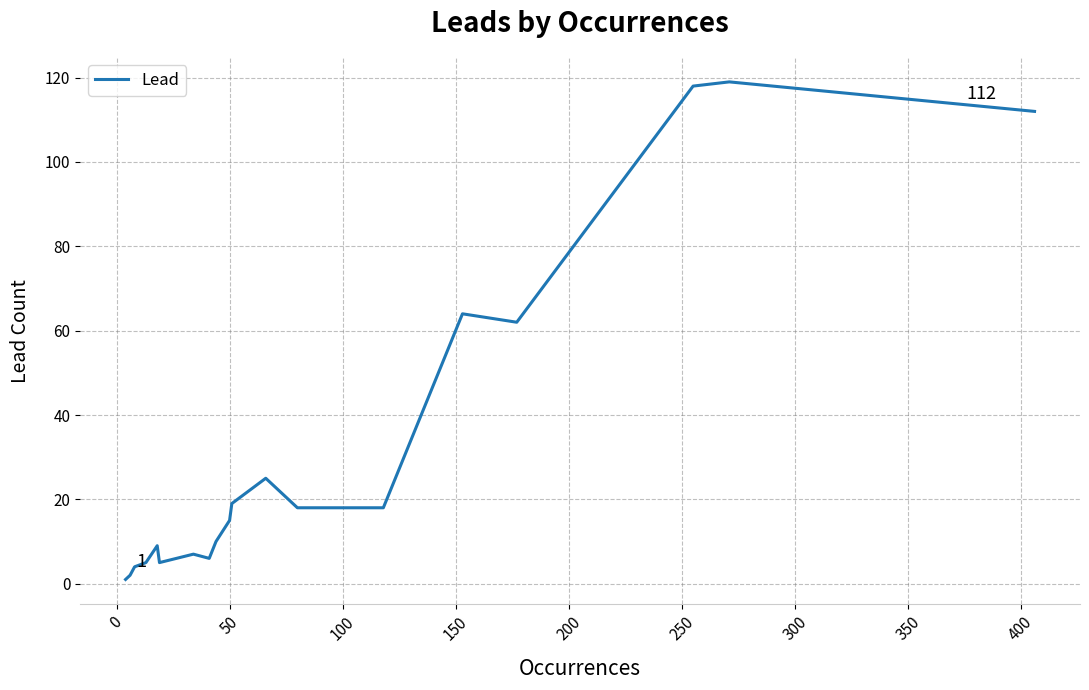

What is the greatest value displayed?

119